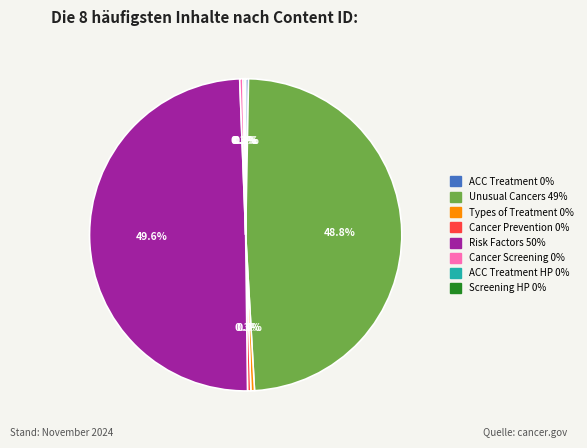

Rank the categories by value from highest to lowest.

Risk Factors, Unusual Cancers of Childhood (PDQ®), Types of Treatment, Cancer Prevention Overview, Cancer Screening Overview, Adrenocortical Carcinoma Treatment, Adrenocortical Carcinoma Treatment (HP), Cancer Screening Overview (HP)